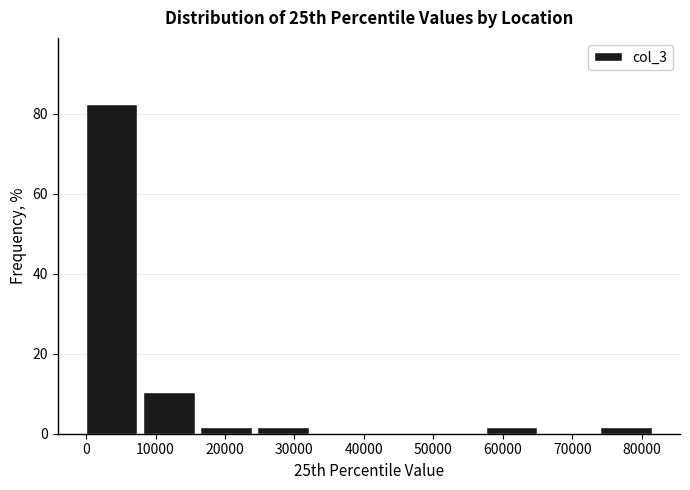

How tall is the bar that spans 8000 to 16000 on the x-axis? Neither the bar edges nor the heights are printed on the chart, so give them approximately, as read against the axes.

10